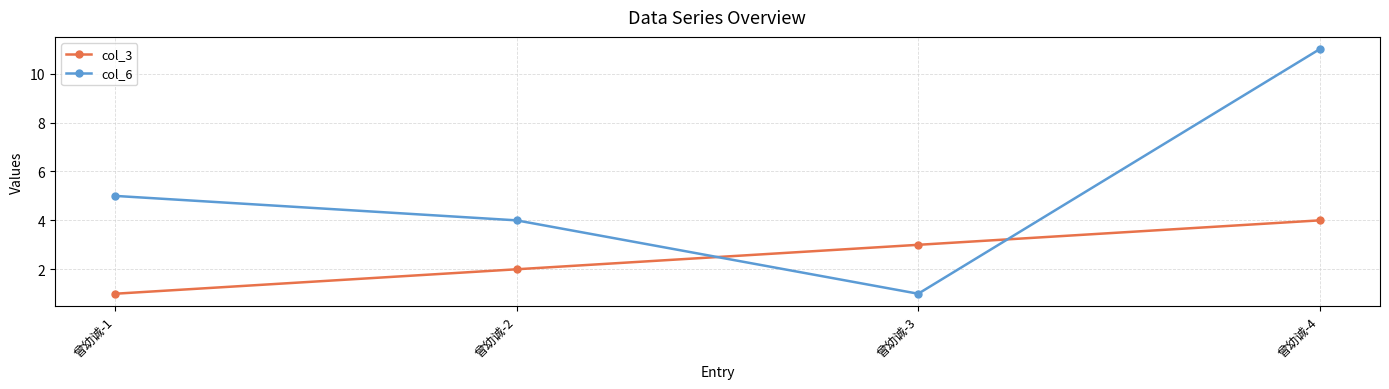

Count the number of categories in the chart.

4